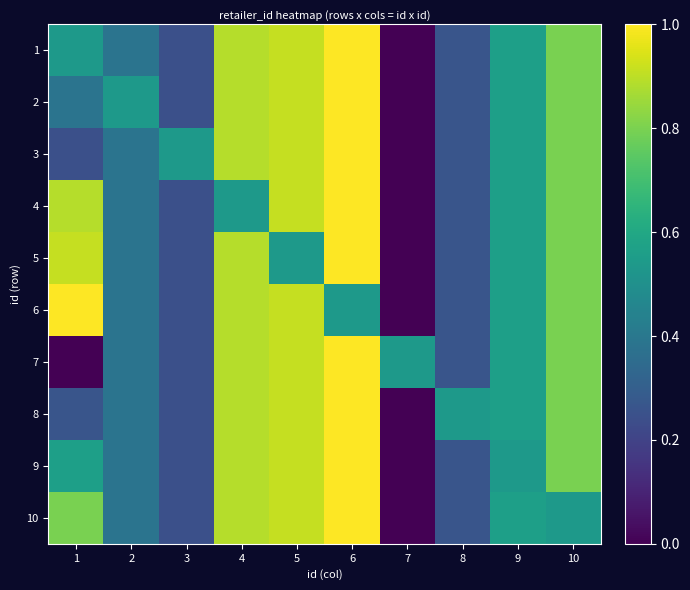

Rank the series at 1 from highest to lowest value.

6, 5, 4, 10, 9, 1, 2, 8, 3, 7